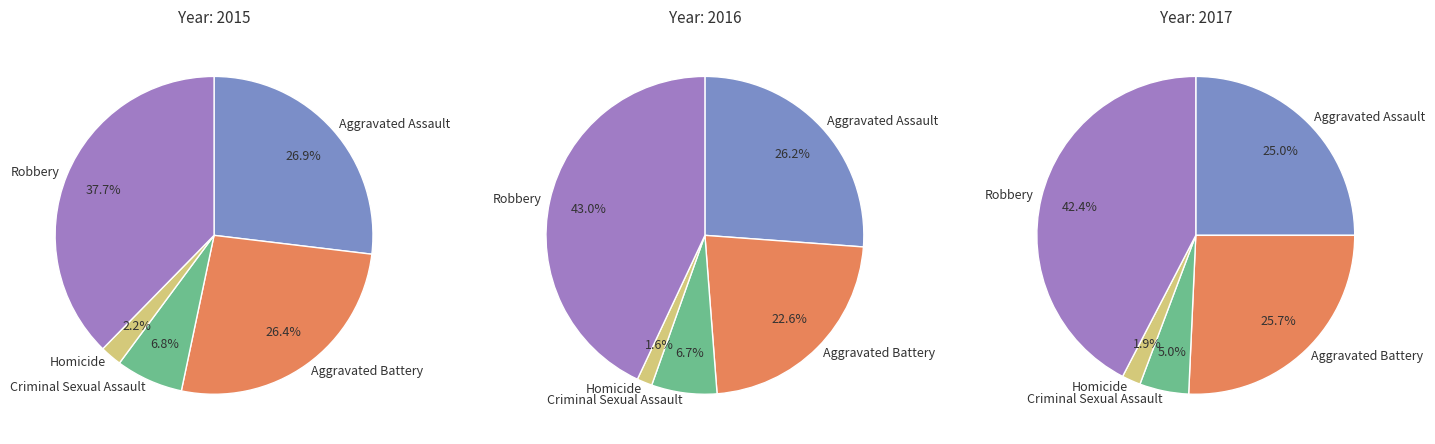

Which category has the smallest portion of the pie?

Homicide